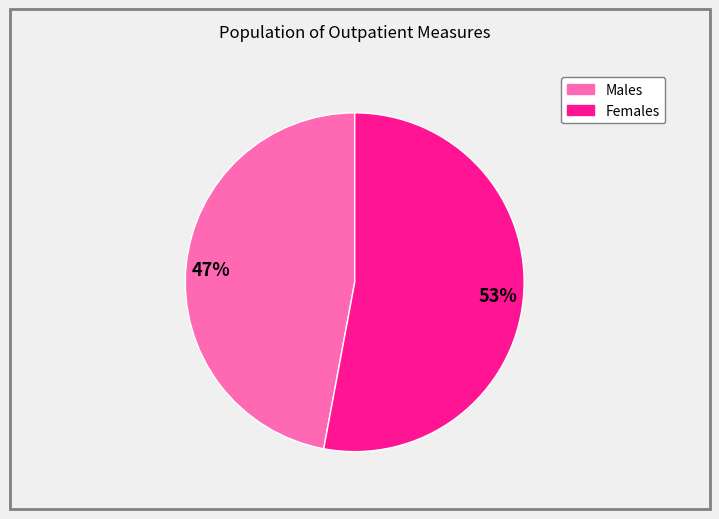

Is there a majority slice in this chart?

Yes